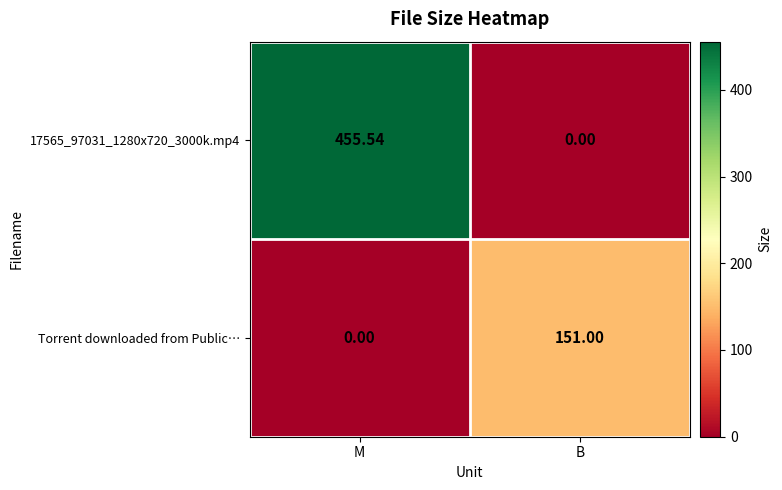

At which category is the sum across all series the highest?

M